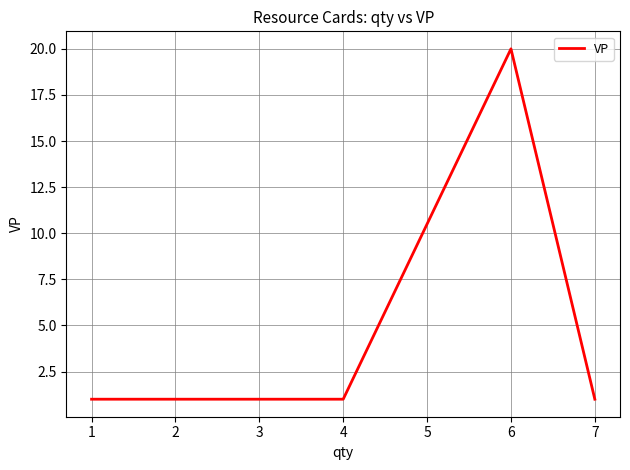

How many categories are shown in the chart?

15